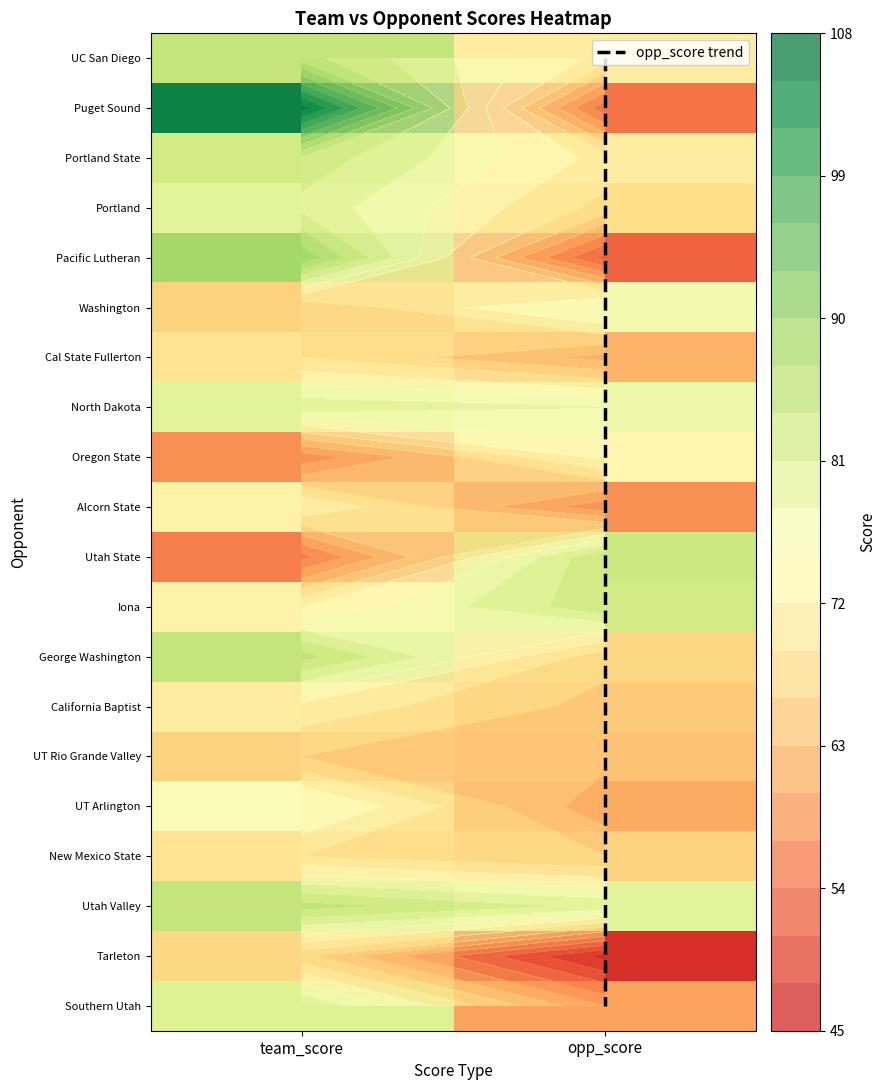

At how many categories does at least one series exceed 81?

2